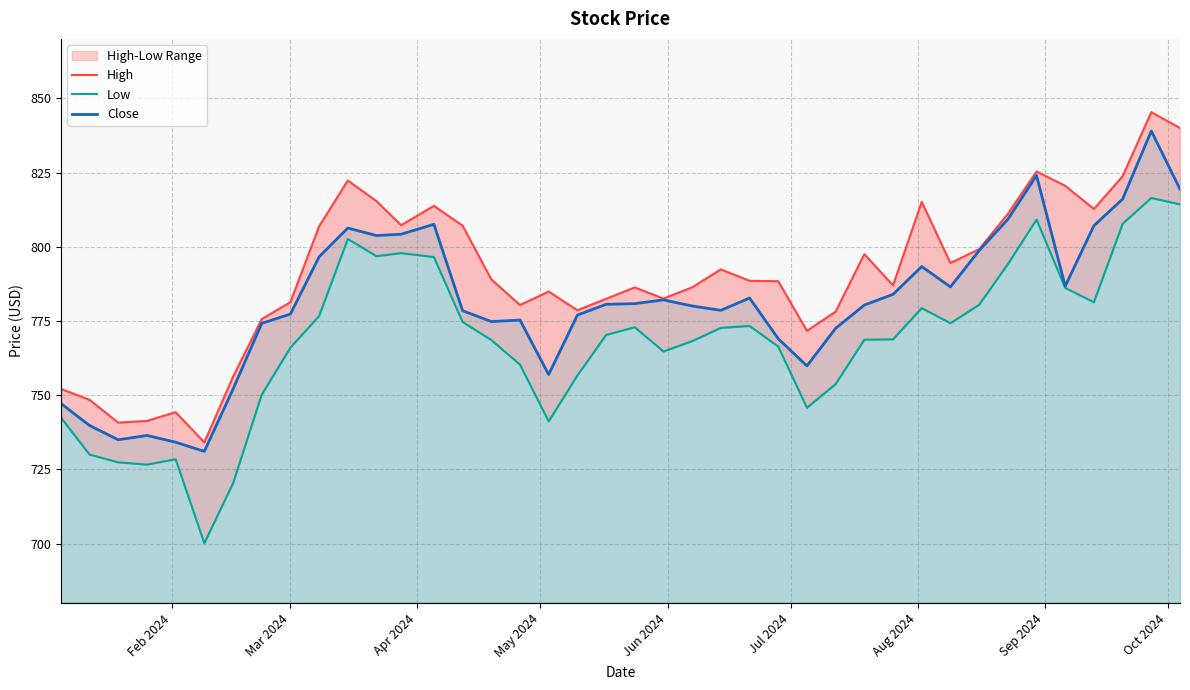

What is the greatest value displayed?

845.3